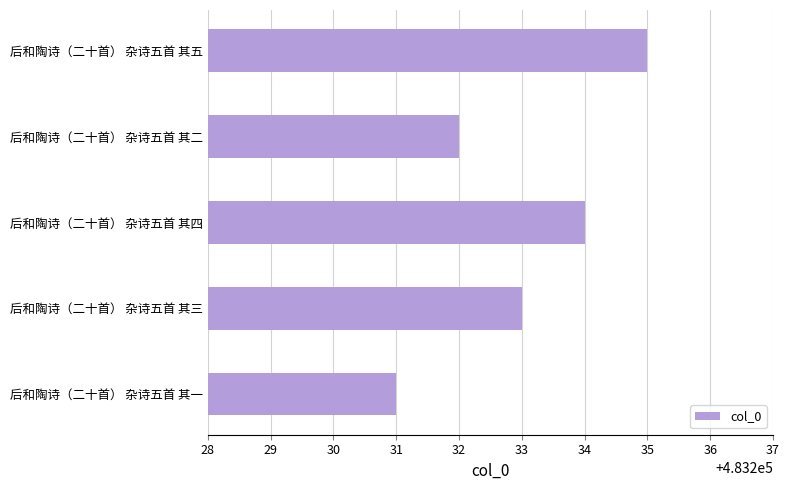

What is the maximum value shown in the chart?

483235